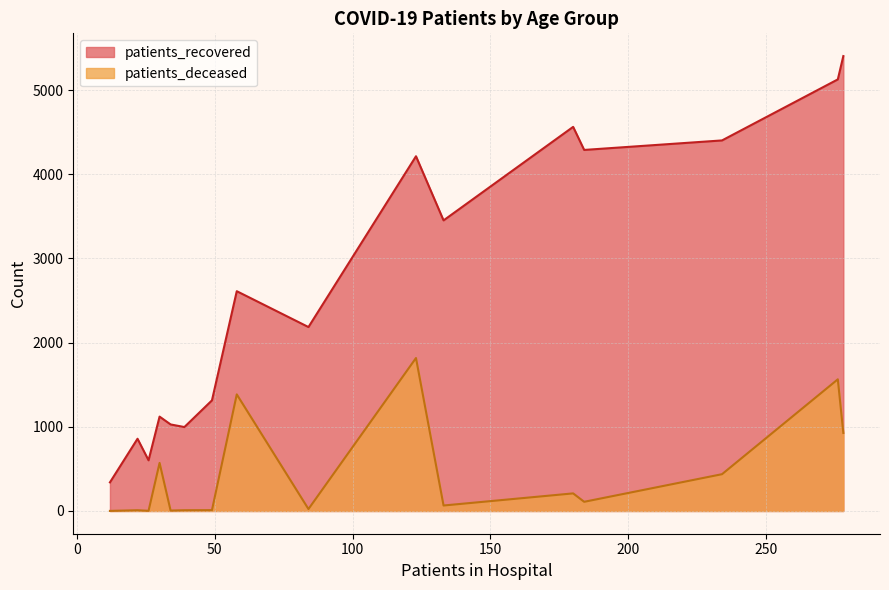

The value of patients_recovered at 50 - 54 is 1940. True or false?

False